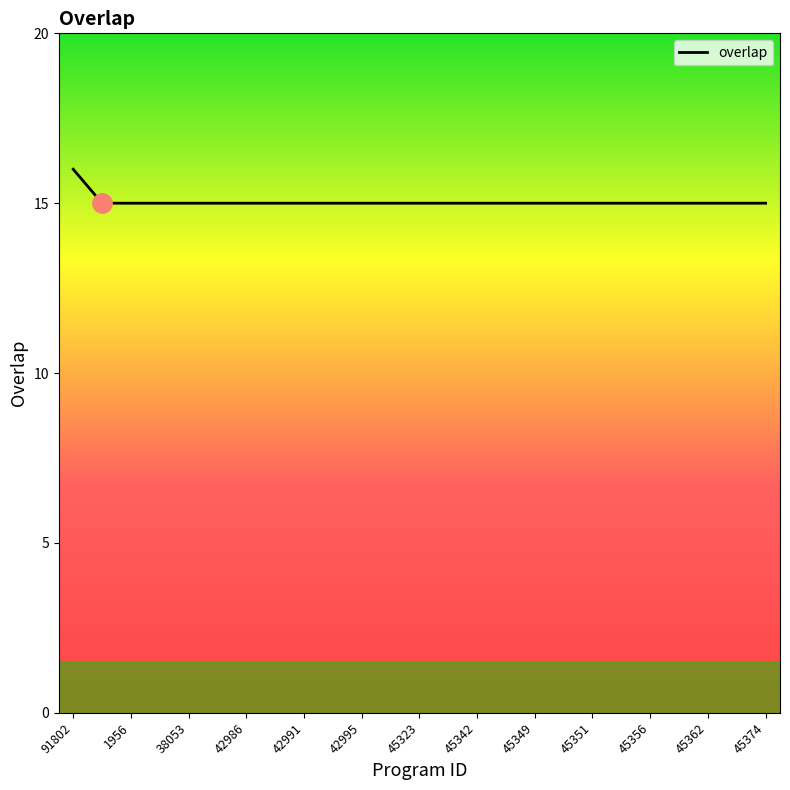

What is the greatest value displayed?

16